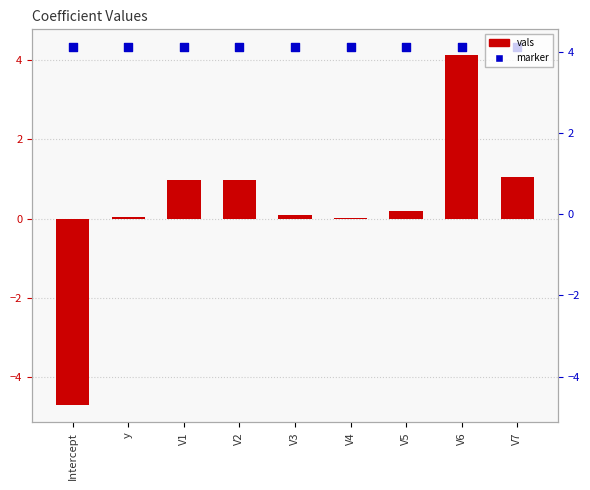

Which series has the largest Y range (max minus min)?

vals